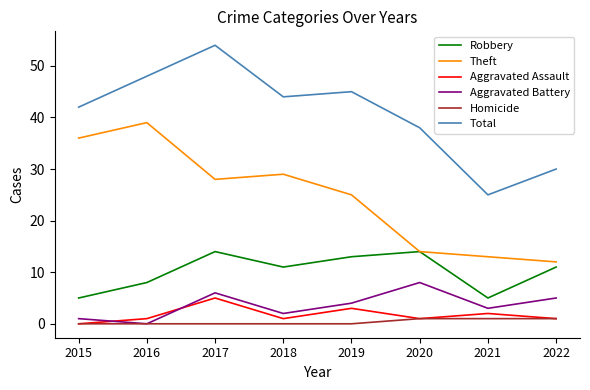

How many lines are shown in the chart?

6